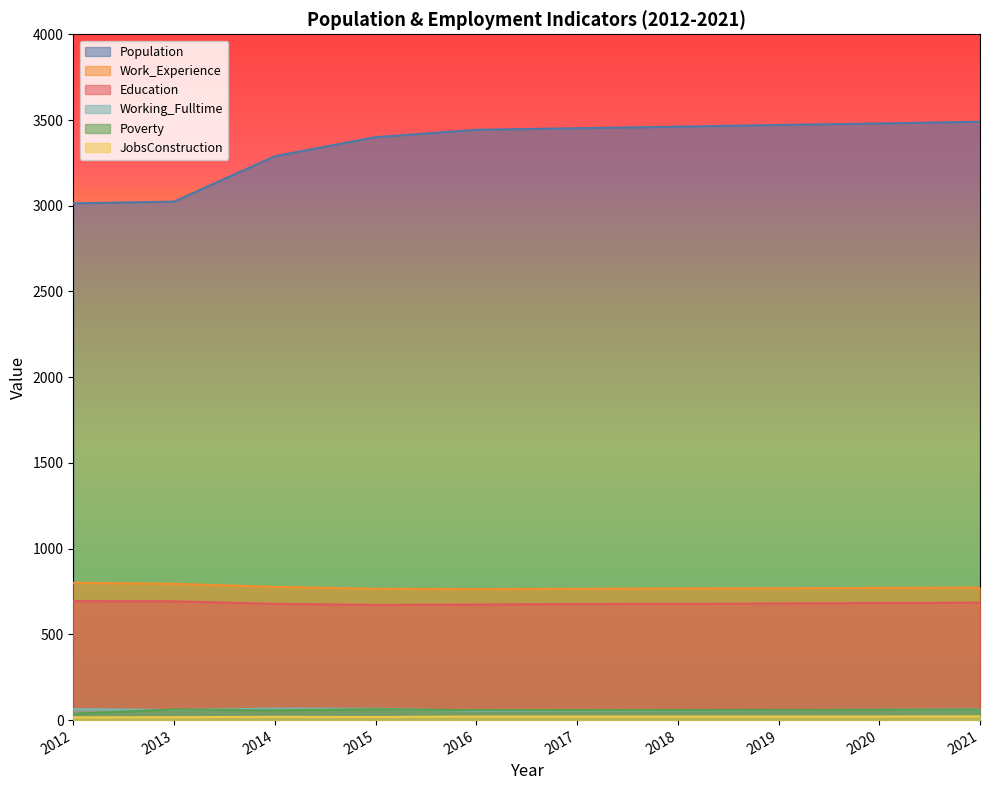

The Work_Experience series shows 412 at 2018. True or false?

False